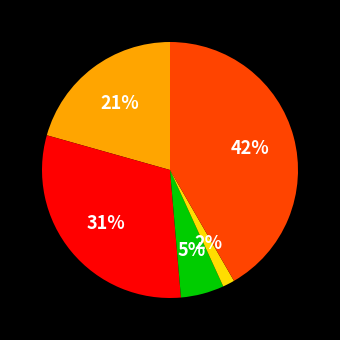

Count the number of slices in the pie.

5